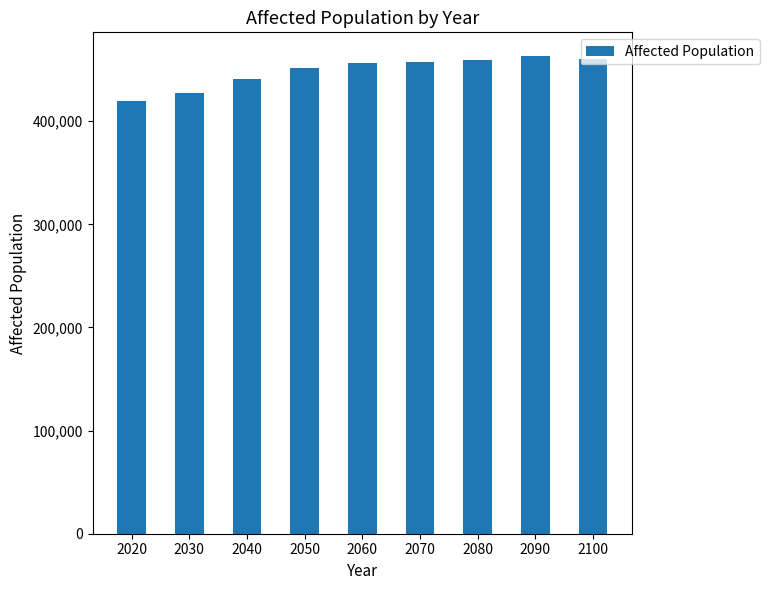

Is it true that the value at 2080 is 459795.9?

True